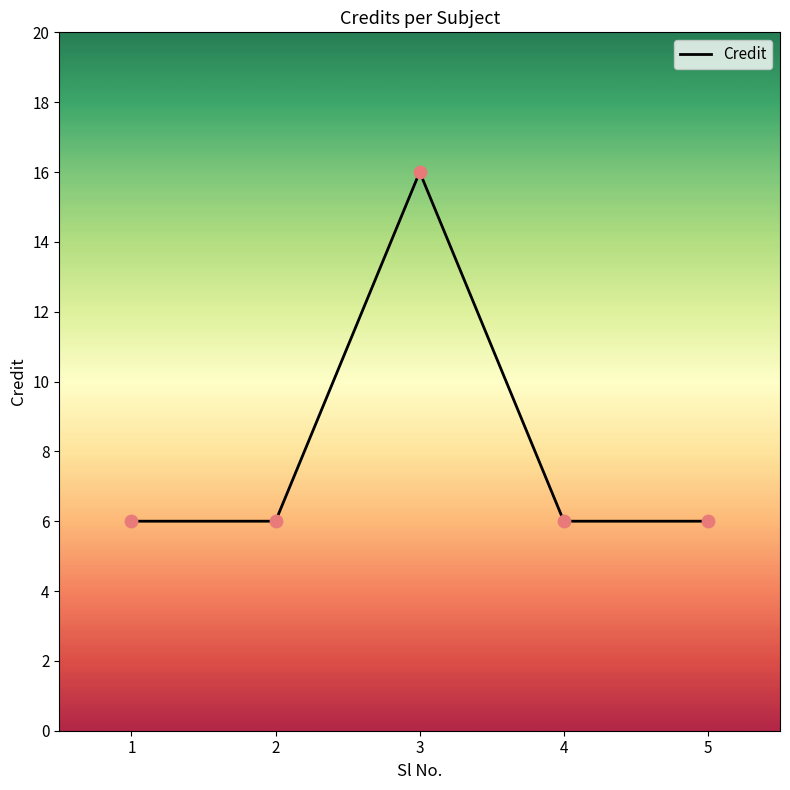

Approximately how many times larger is the value at 2 compared to 1?

1.0